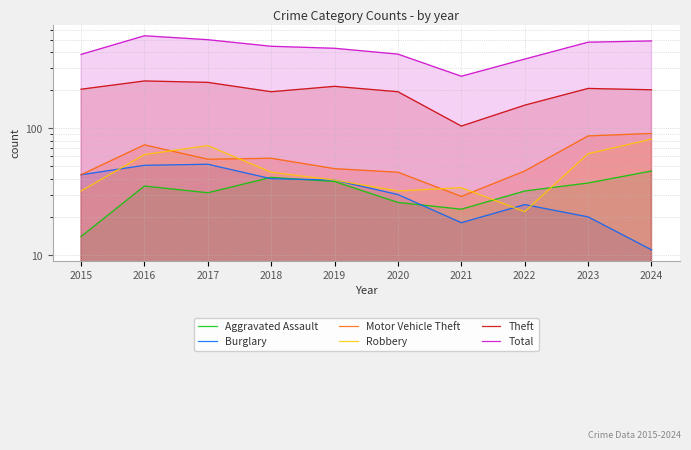

At how many categories does at least one series exceed 481?

3